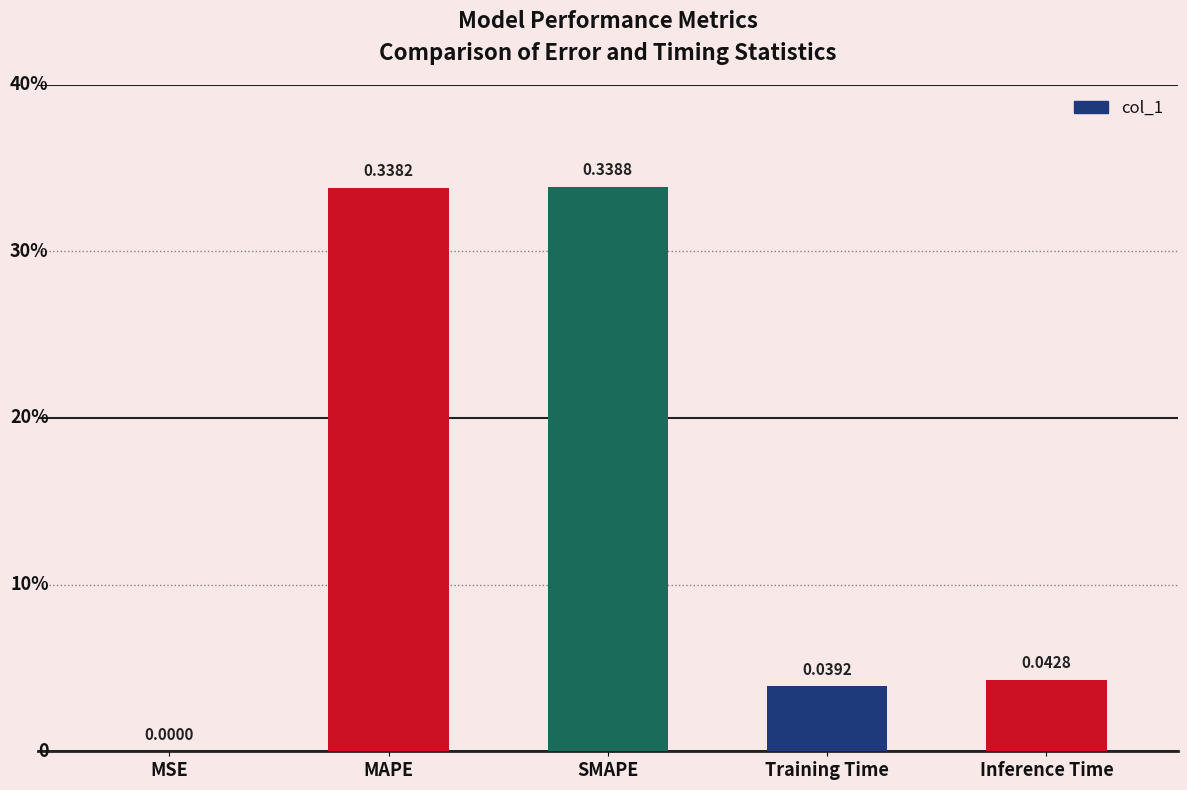

Is it true that the value at SMAPE is 0.3?

True